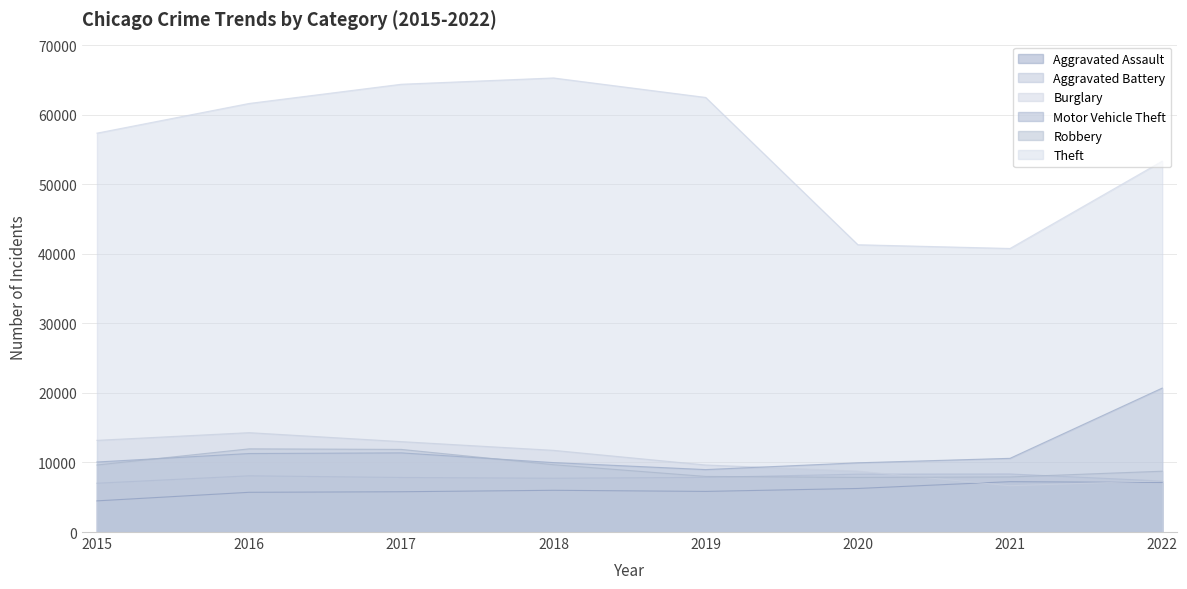

How many lines are shown in the chart?

6